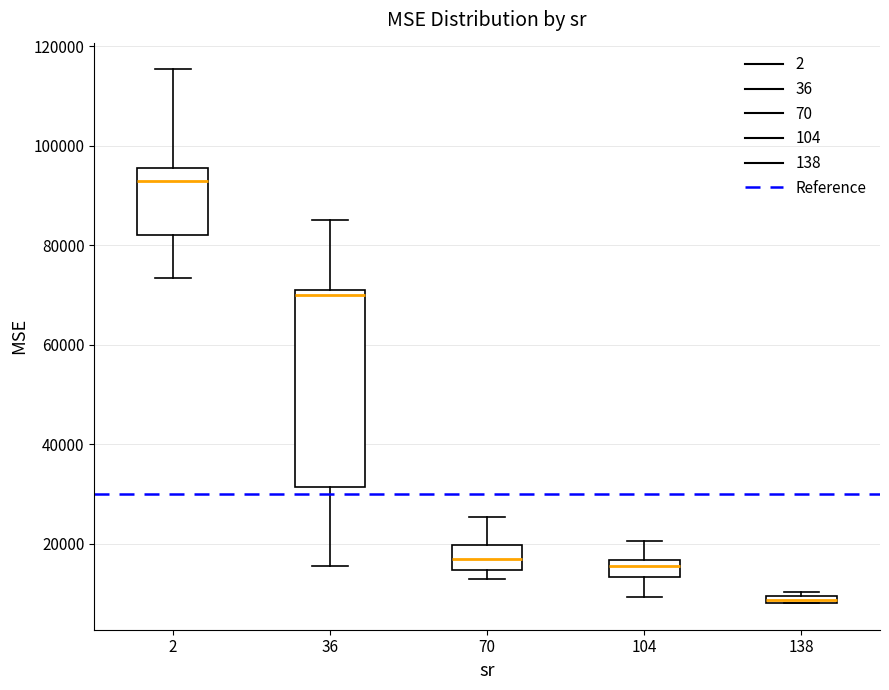

Where is the lower edge of the box at x = 70 on the y-axis? The values are not printed on the chart, so give them approximately, as read against the axis.

14000